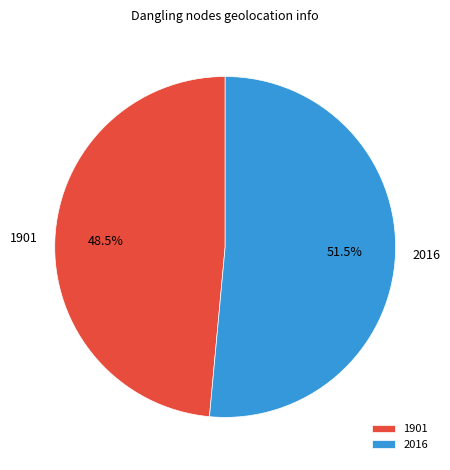

Which category has the smallest portion of the pie?

1901